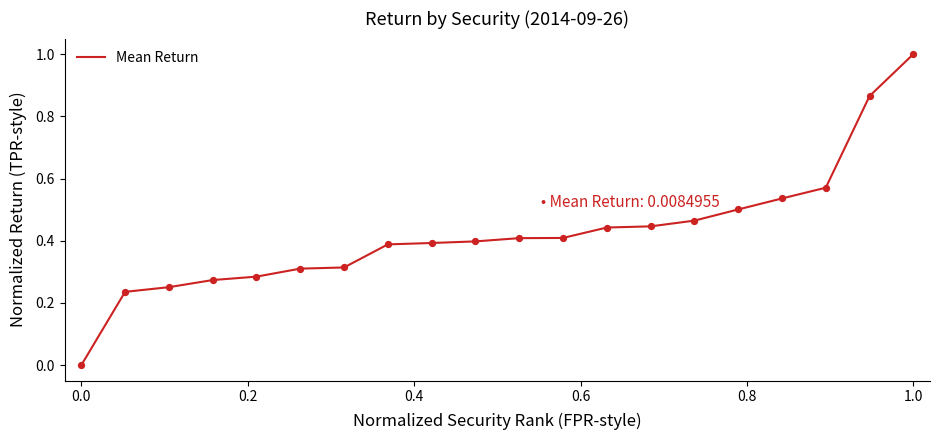

What is the difference between the maximum and minimum values?

1.0